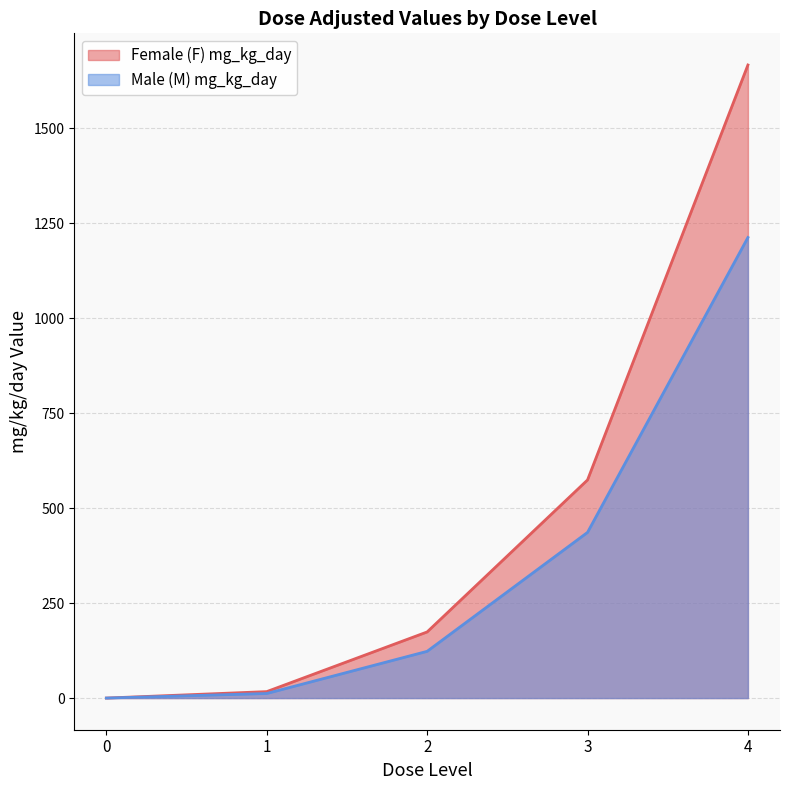

At how many categories does at least one series exceed 1504?

1